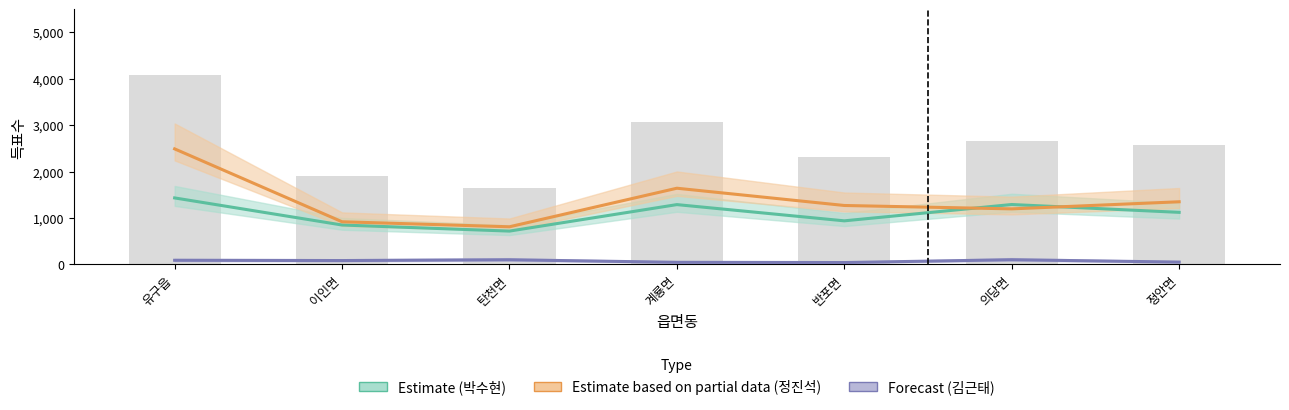

How many data points does each series have?

7